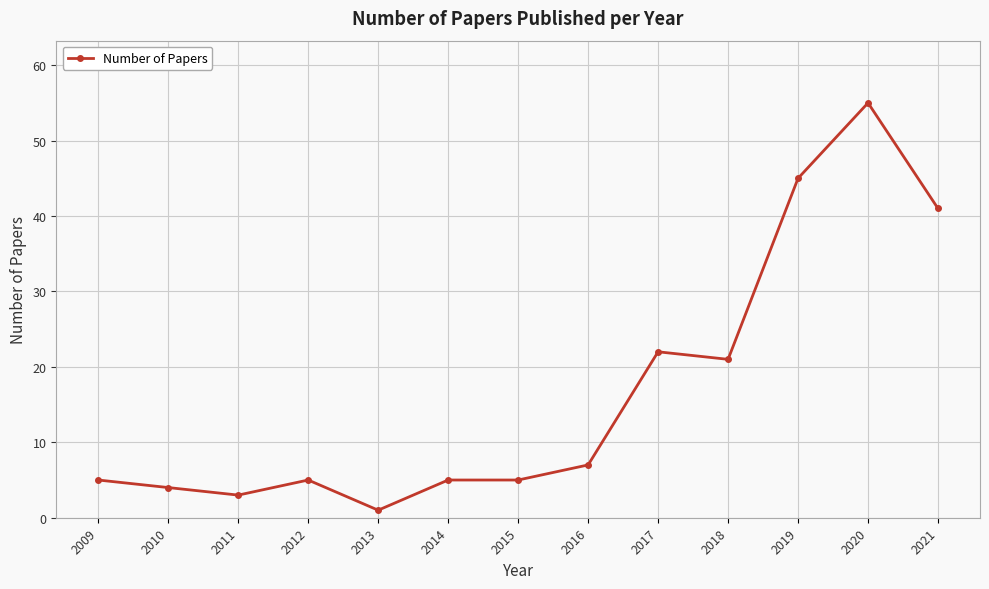

What is the difference between the values at 2011 and 2009?

2